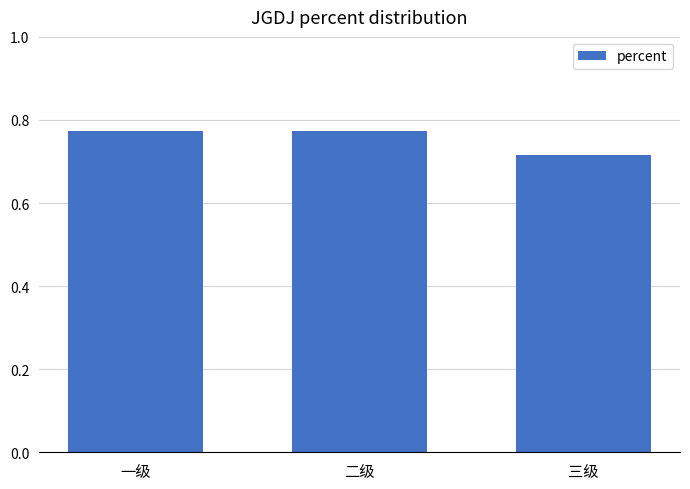

At which label is the value closest to 0?

三级